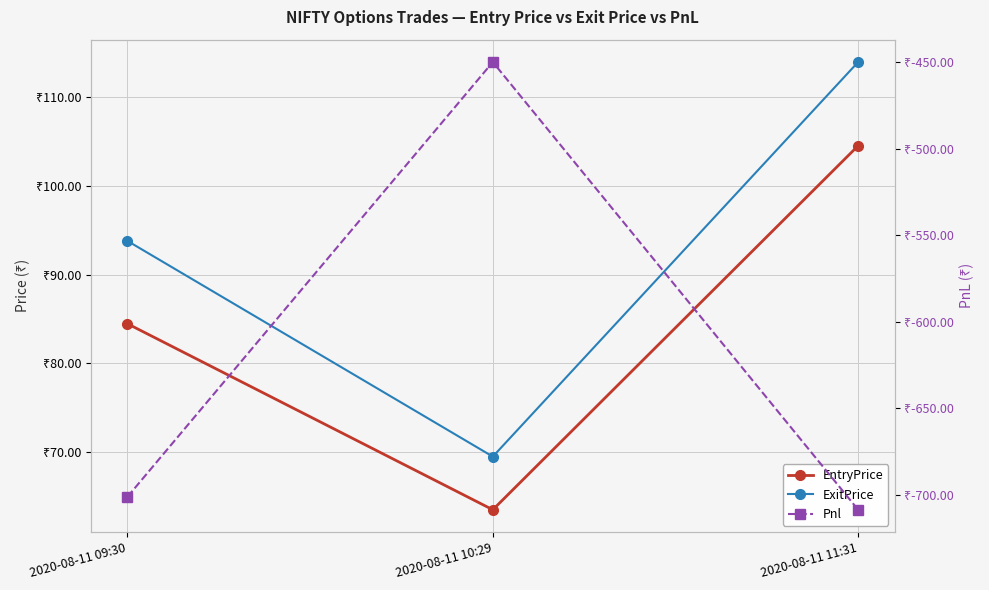

What value does the ExitPrice series have at 2020-08-11 10:29?

69.5